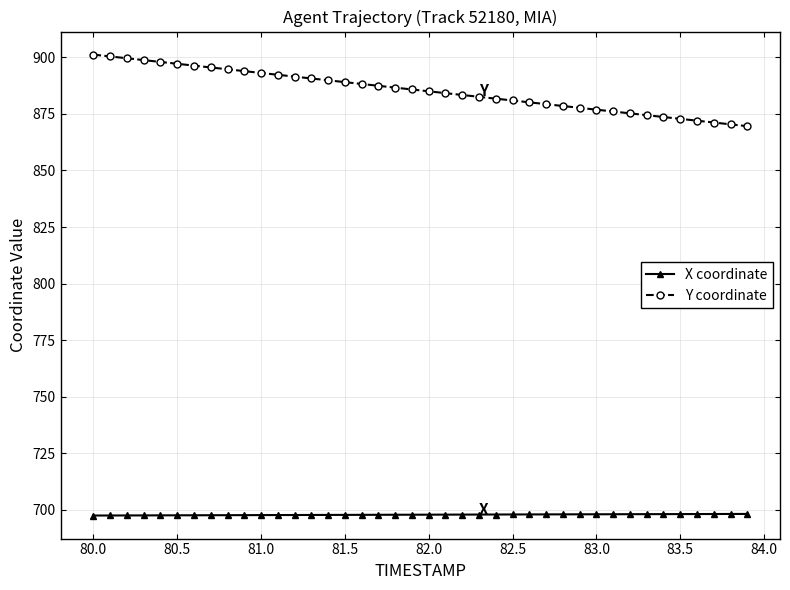

What are all the series names shown in the legend?

X coordinate, Y coordinate